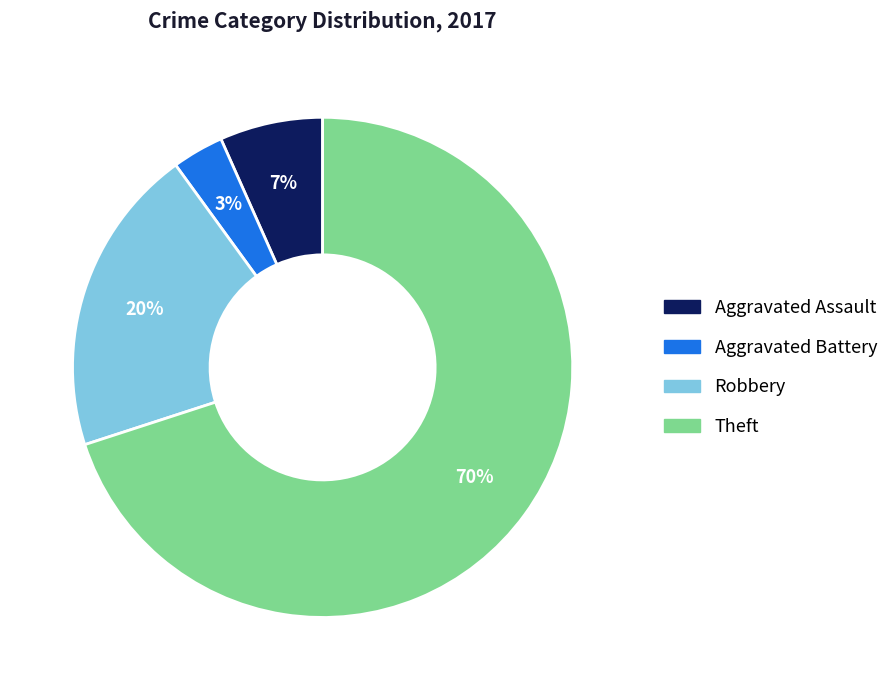

What is the smallest slice in the pie chart?

Aggravated Battery